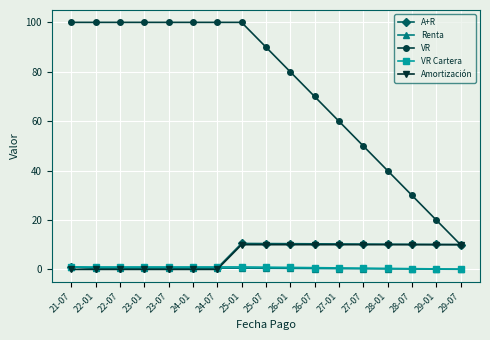

What is the maximum value shown in the chart?

100.0